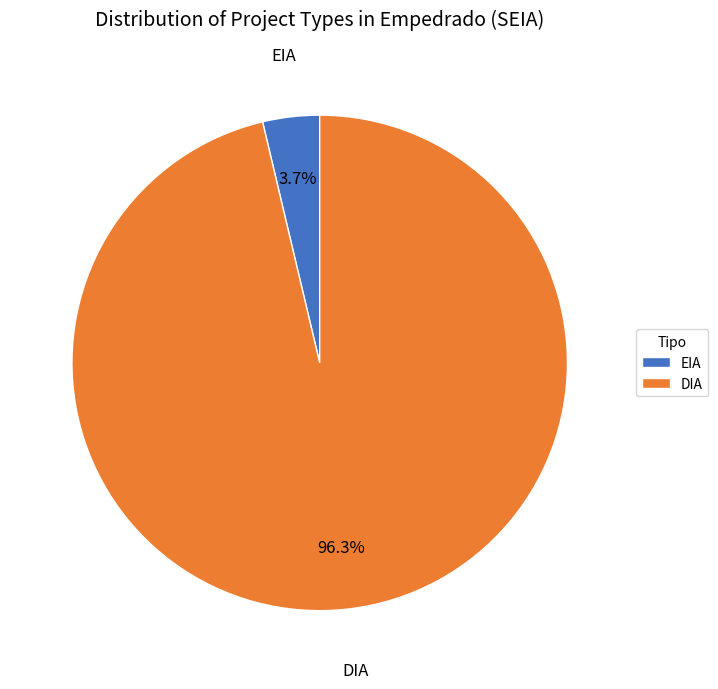

Which slice represents more than half of the pie?

DIA